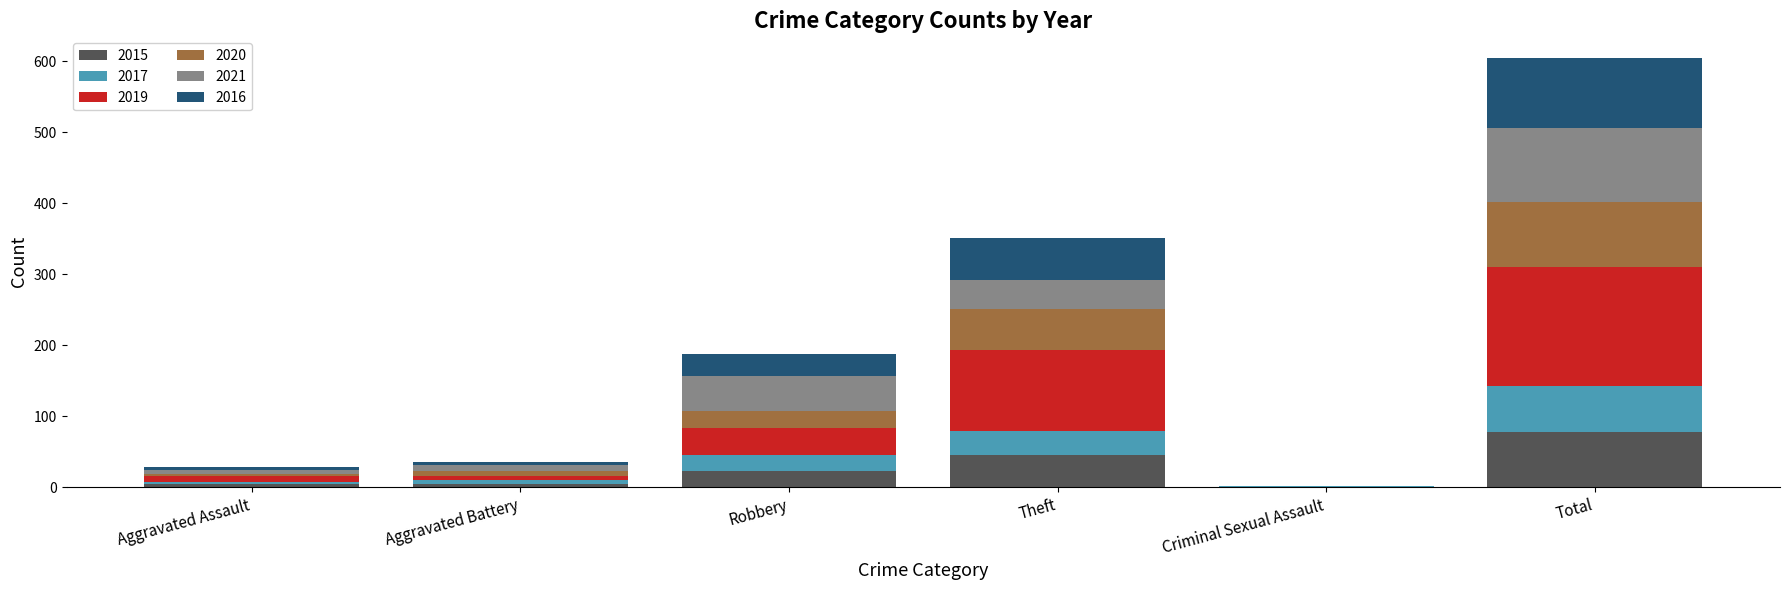

What is the maximum value for 2015?

78